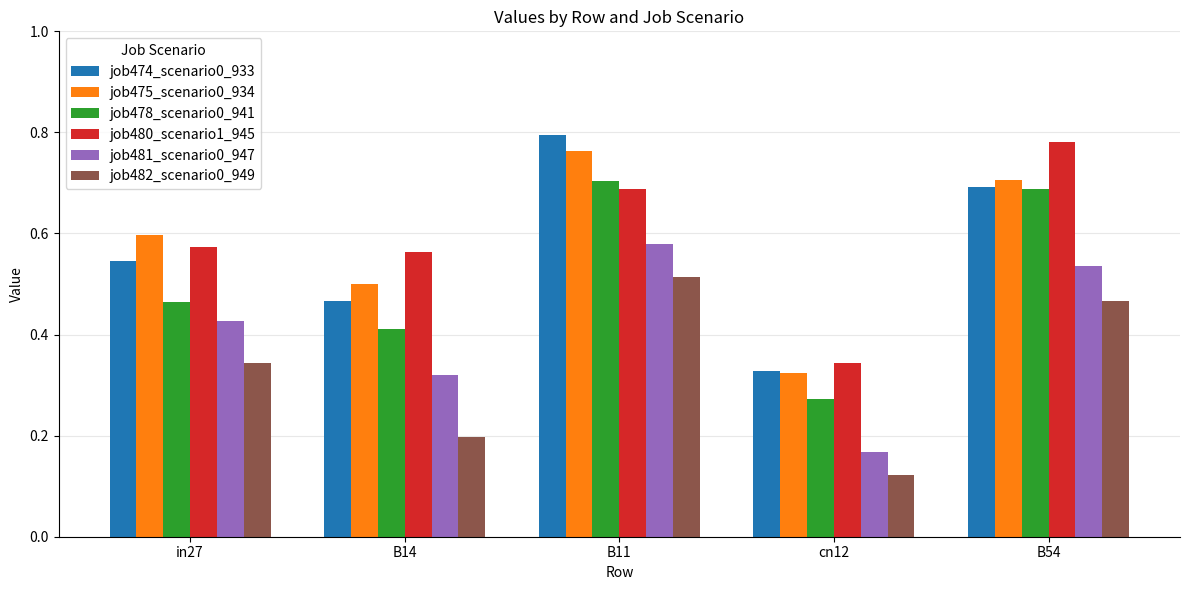

How many categories are shown in the chart?

5